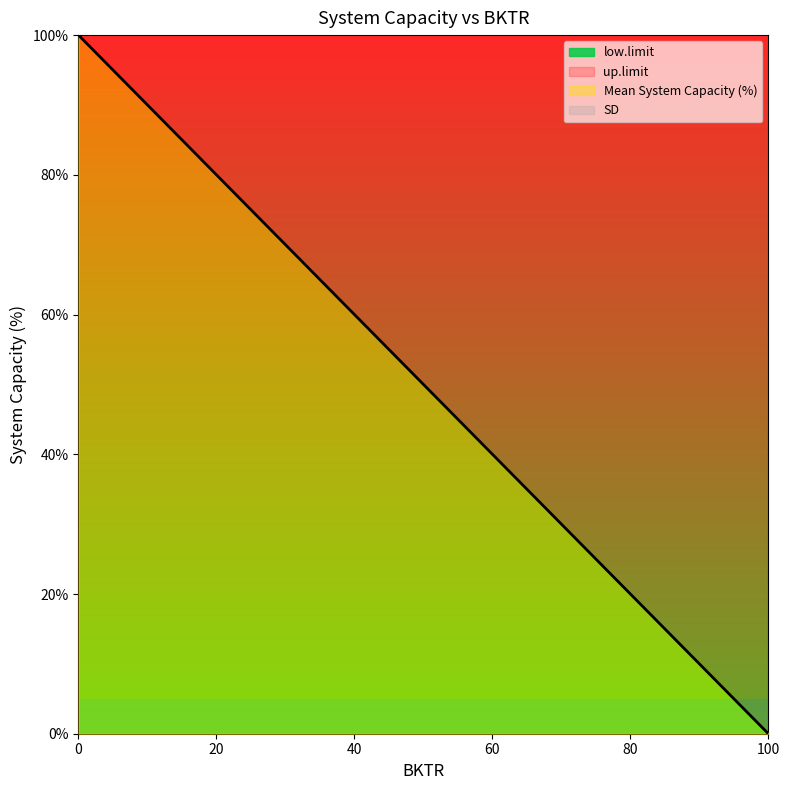

What are all the series names shown in the legend?

Mean System Capacity (%), up.limit, low.limit, SD